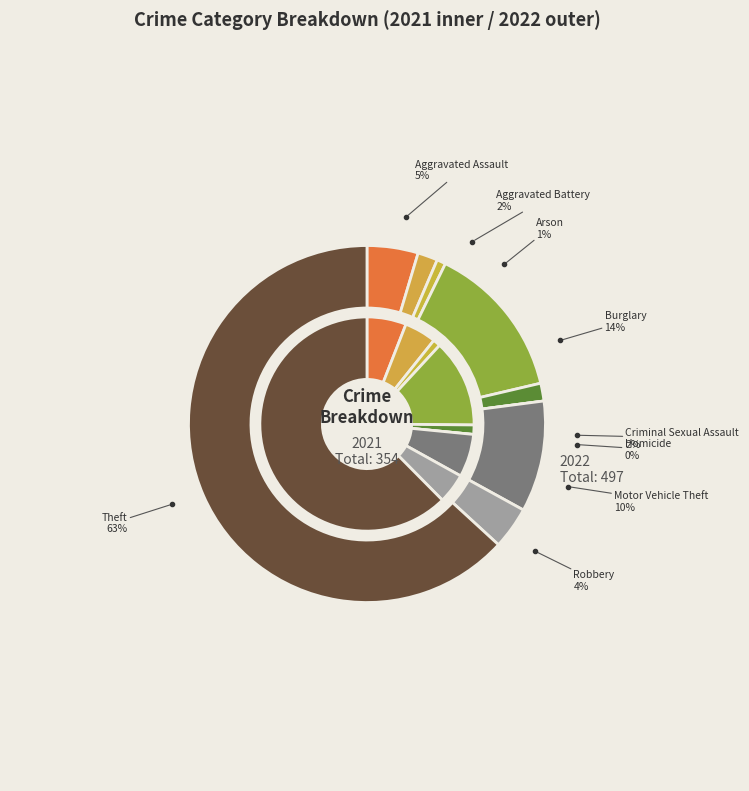

To the nearest percent, what is the difference between the 3 and 5 slice percentages?

14%